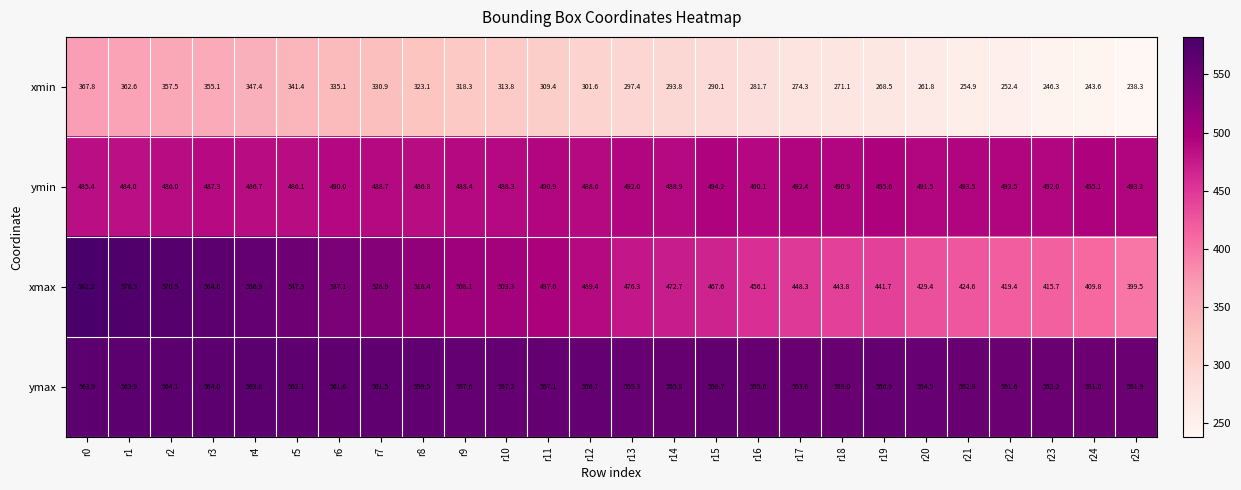

Is it true that ymin equals 125.8 at r9?

False